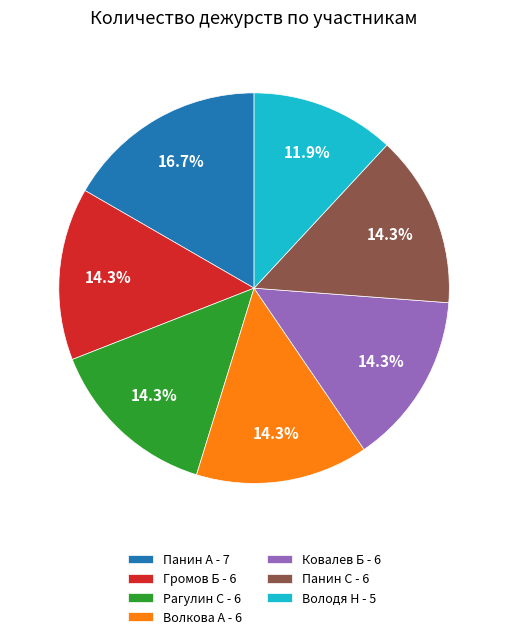

How many segments does this pie chart have?

7